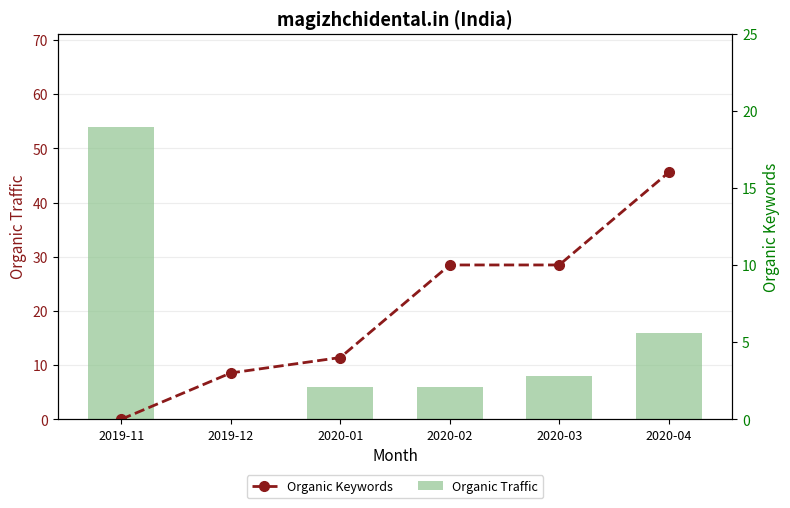

List the series in order of their peak value, highest first.

Organic Traffic, Organic Keywords